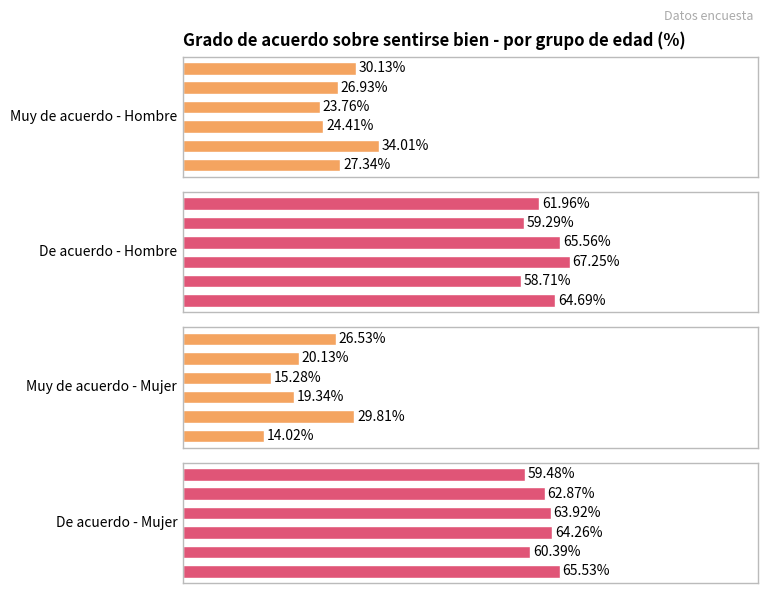

Does the chart contain any negative values?

No